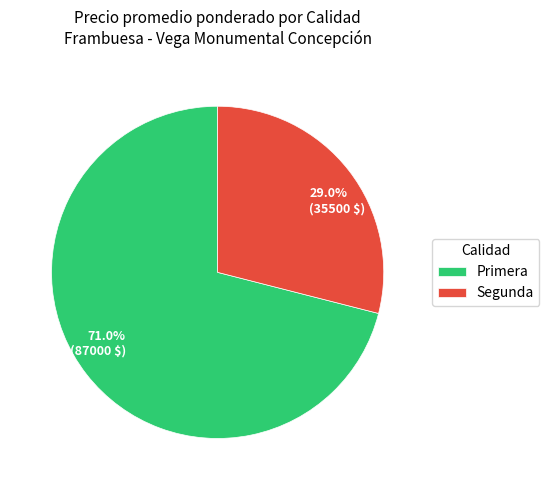

How many segments does this pie chart have?

2